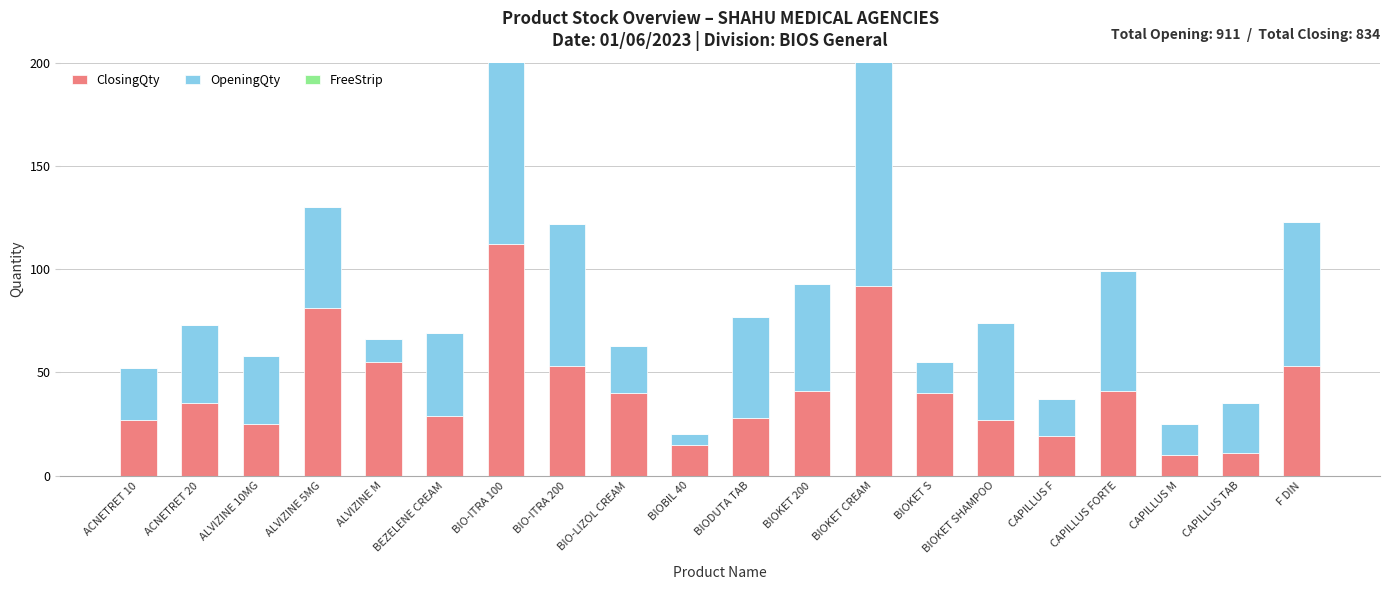

Which series has the largest total across all categories?

OpeningQty